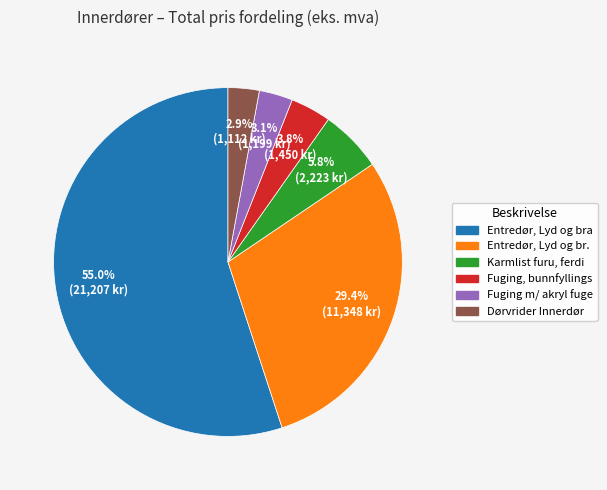

Is there a majority slice in this chart?

Yes